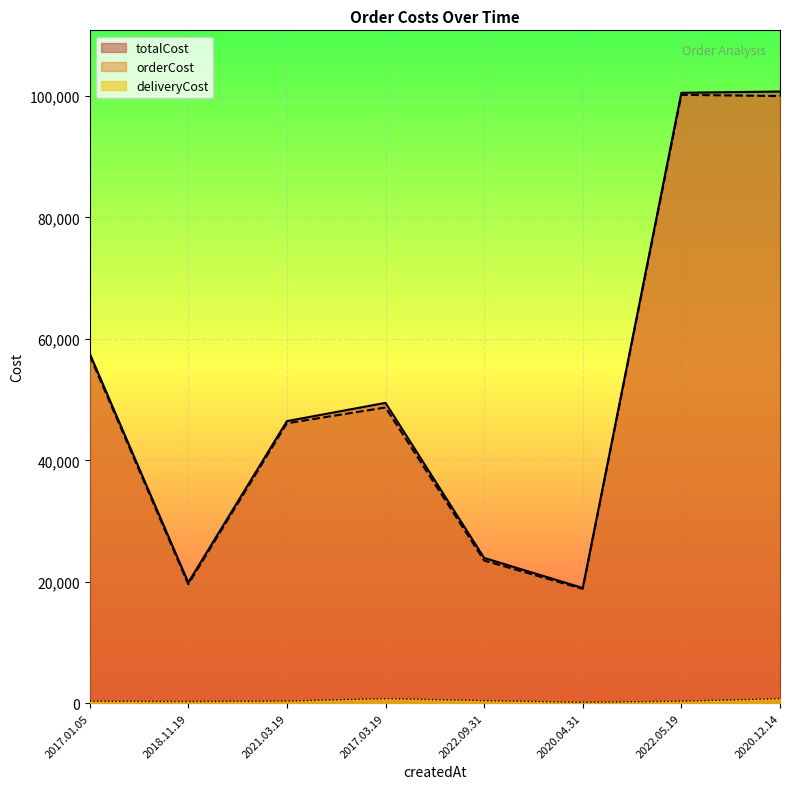

What is the sum of the orderCost values at 2021.03.19 and 2020.04.31?

64923